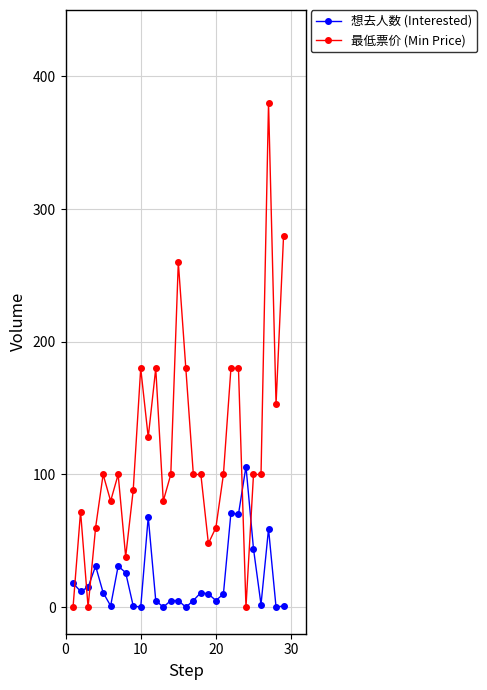

What is the maximum value shown in the chart?

380